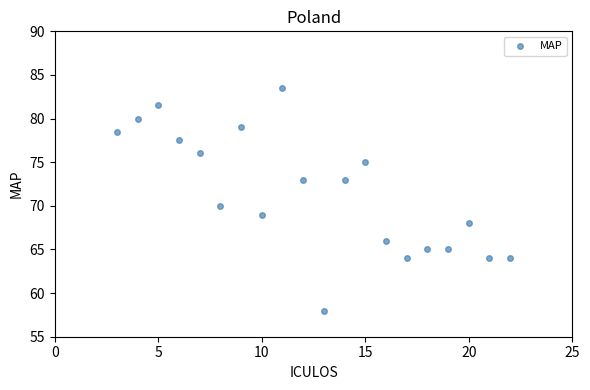

What is the range of Y values (max minus min)?

25.5